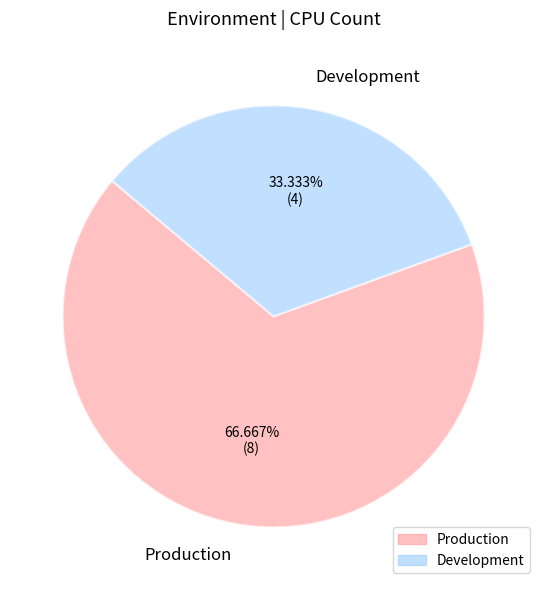

Rank the categories by value from lowest to highest.

Development, Production